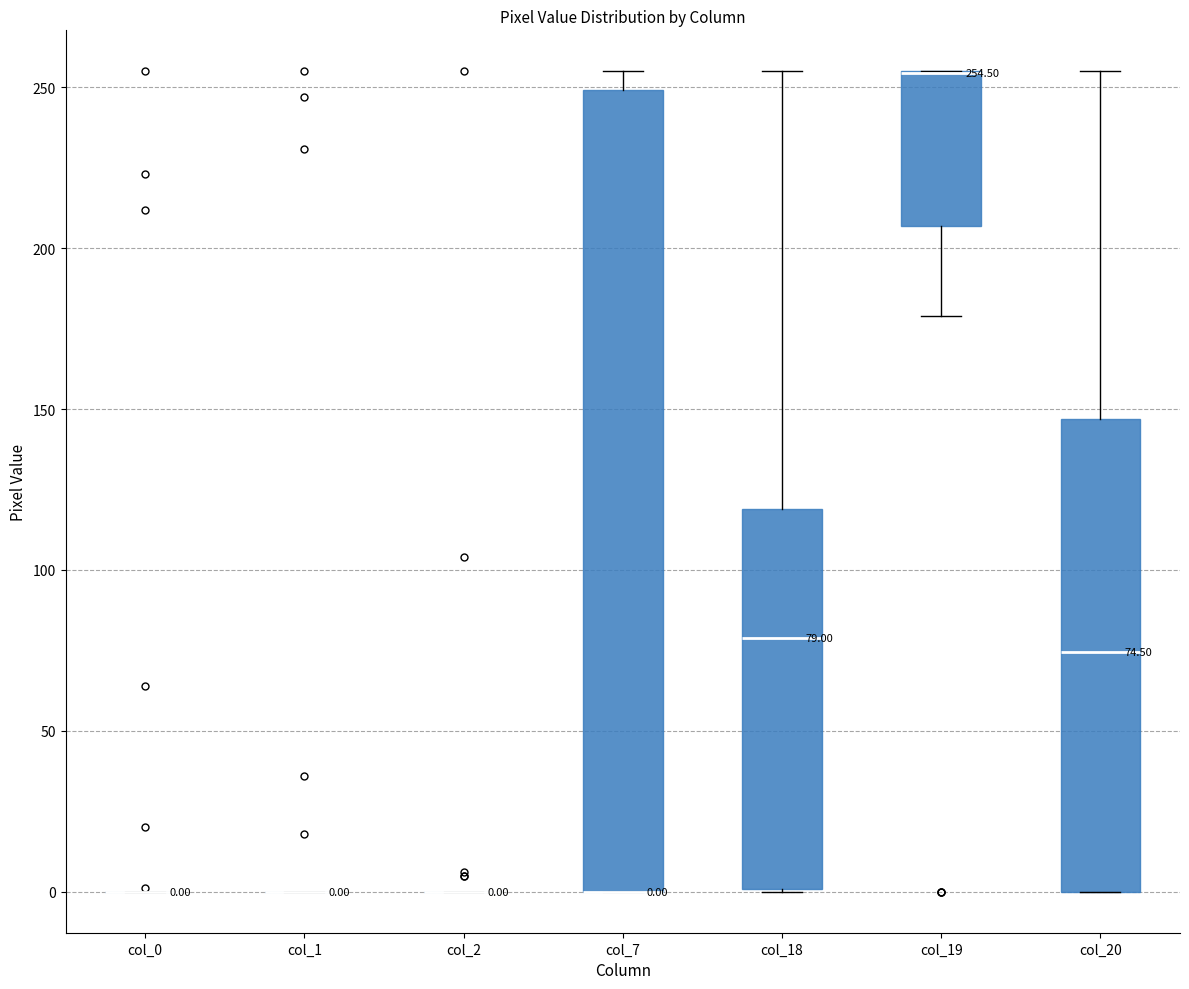

Comparing the boxes themselves (not the whiskers), which one is the tallest?

col_7